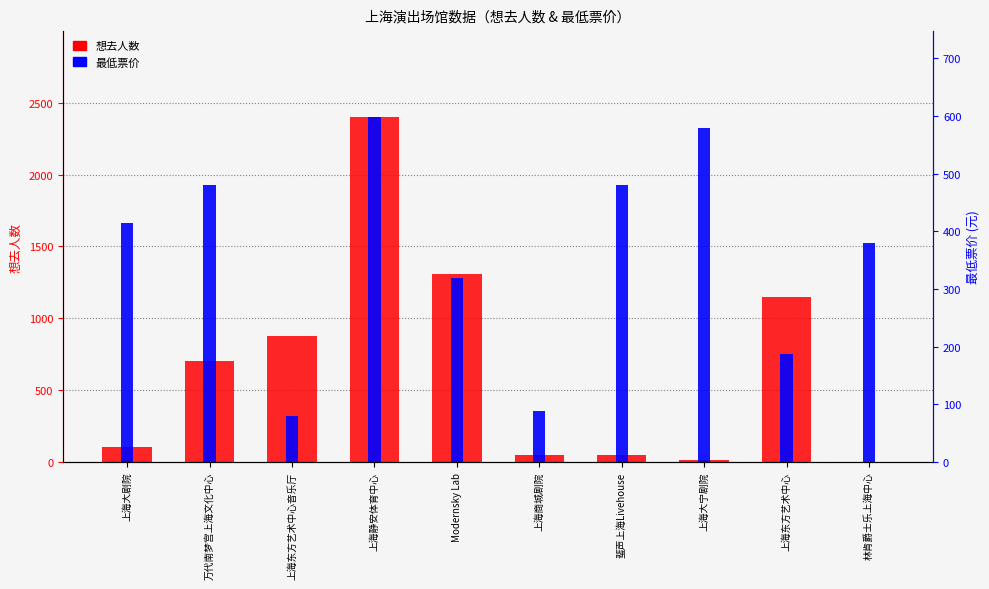

The 最低票价 series shows 83 at Modernsky Lab. True or false?

False